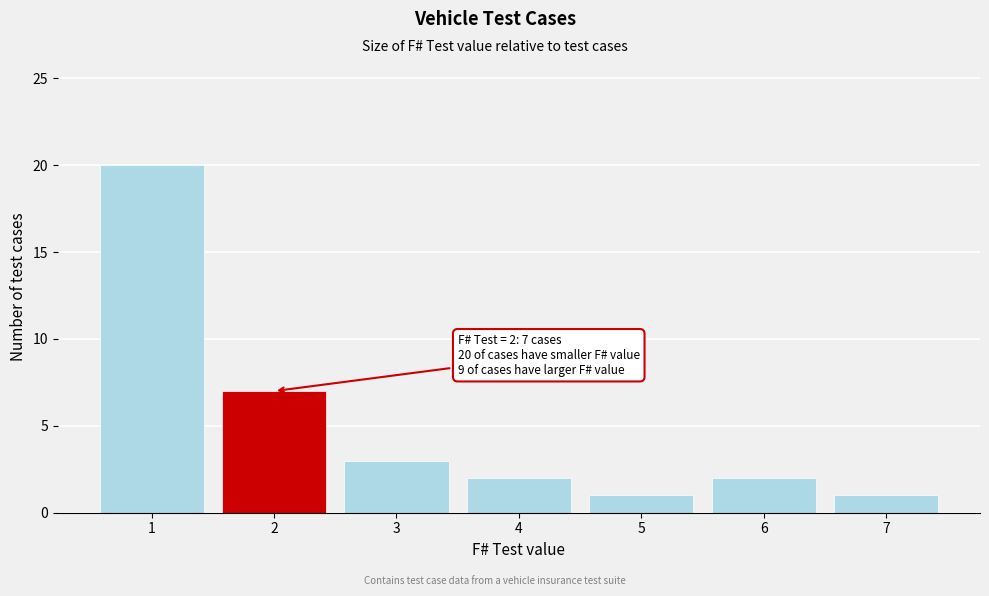

Reading left to right, list all the values displayed in this chart.

20	7	3	2	1	2	1